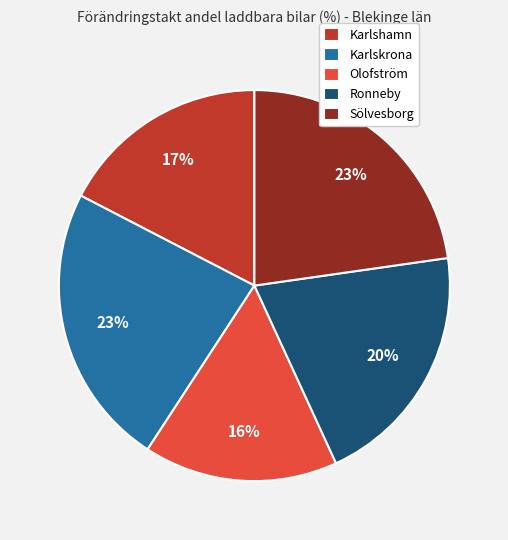

Does any single category account for the majority?

No